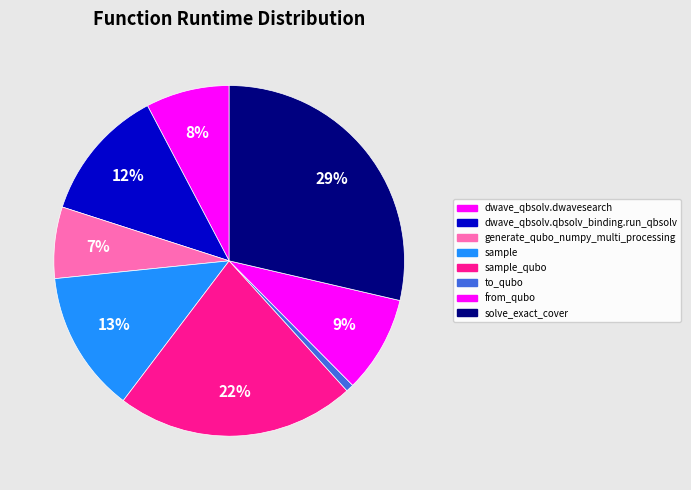

The dwave_qbsolv.dwavesearch slice represents 8% of the pie. True or false?

True